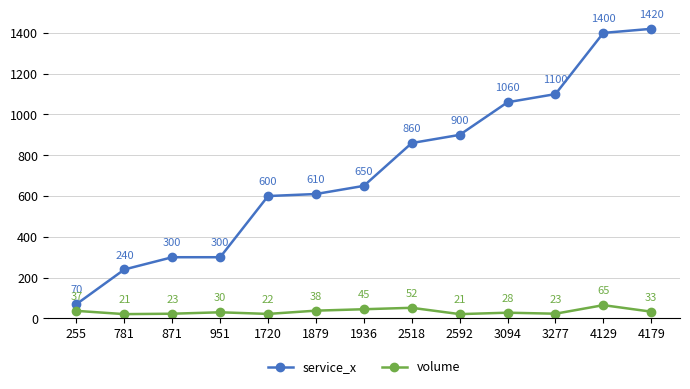

What is the difference between the highest and lowest values at 2518?

808